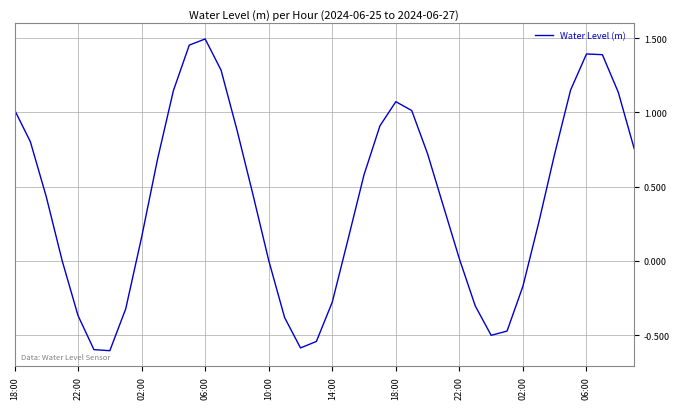

What is the minimum value shown in the chart?

-0.6